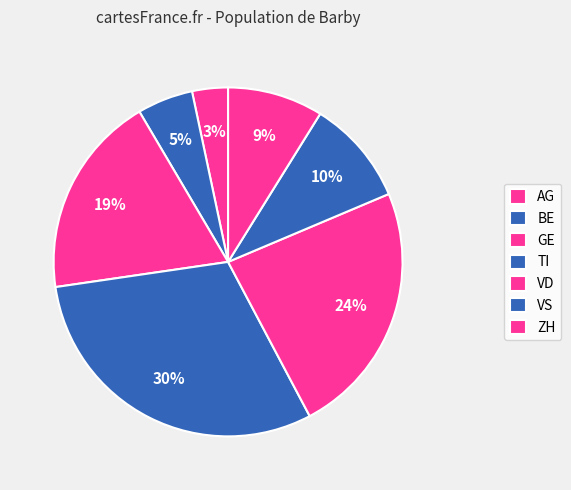

How many segments does this pie chart have?

7